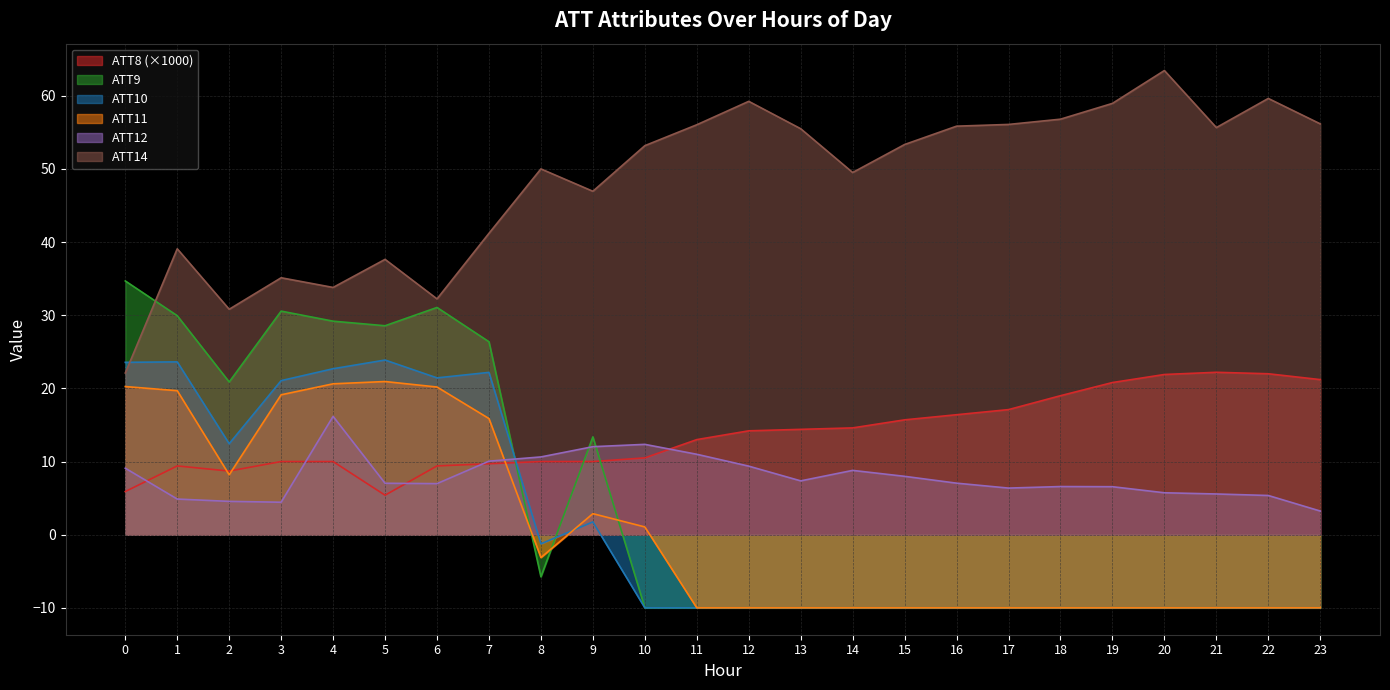

In ATT10, how many points are lower than both neighbors (excluding endpoints)?

3